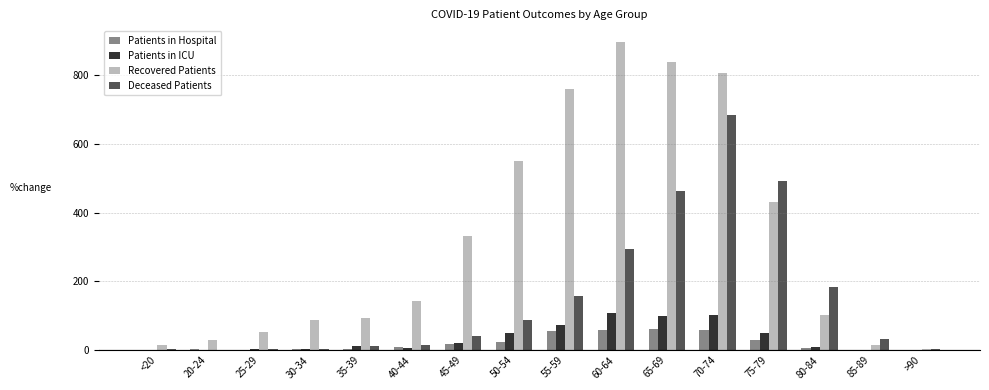

How many groups of bars are there?

16